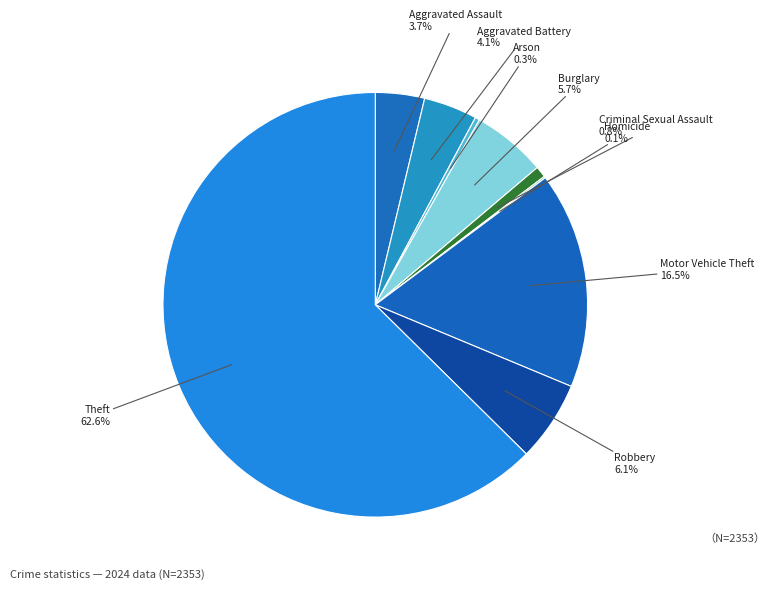

To the nearest percent, what is the average slice percentage?

11%